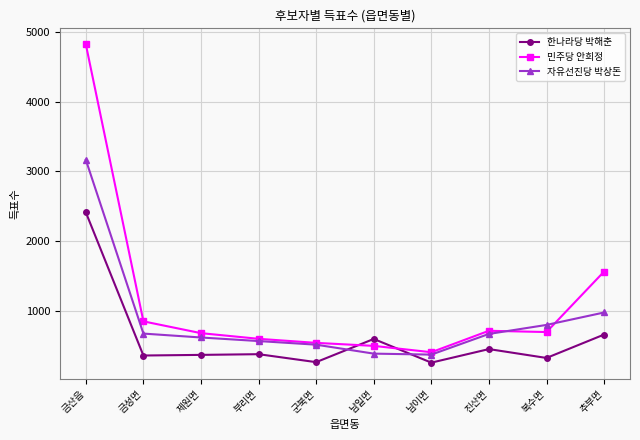

Read the 자유선진당 박상돈 value at 추부면, to the nearest 100.

1000